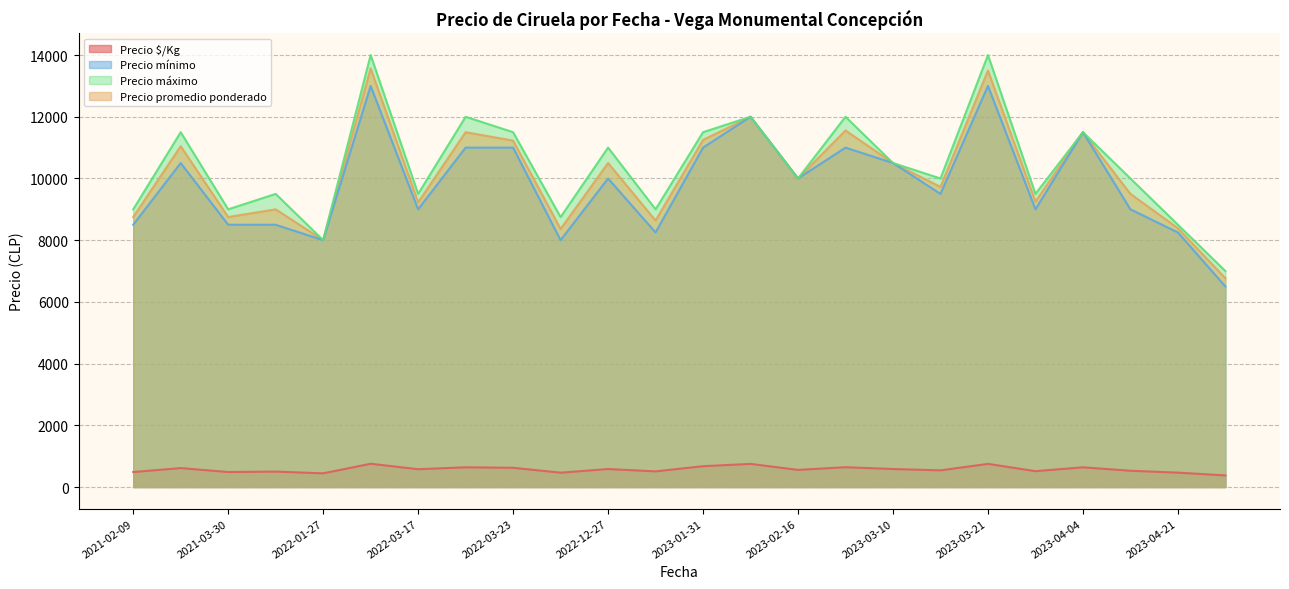

What is the difference between the maximum and minimum values in the Precio promedio ponderado series?

6804.0